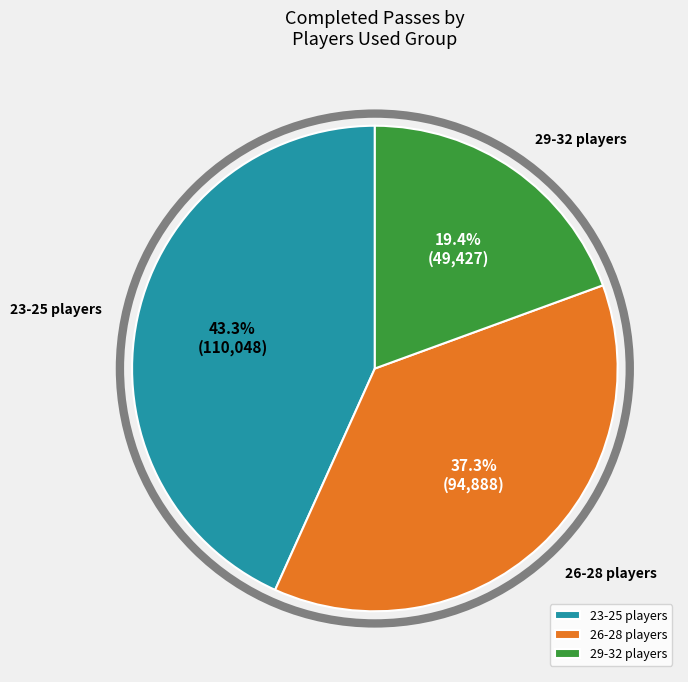

Which slice is the smallest?

29-32 players